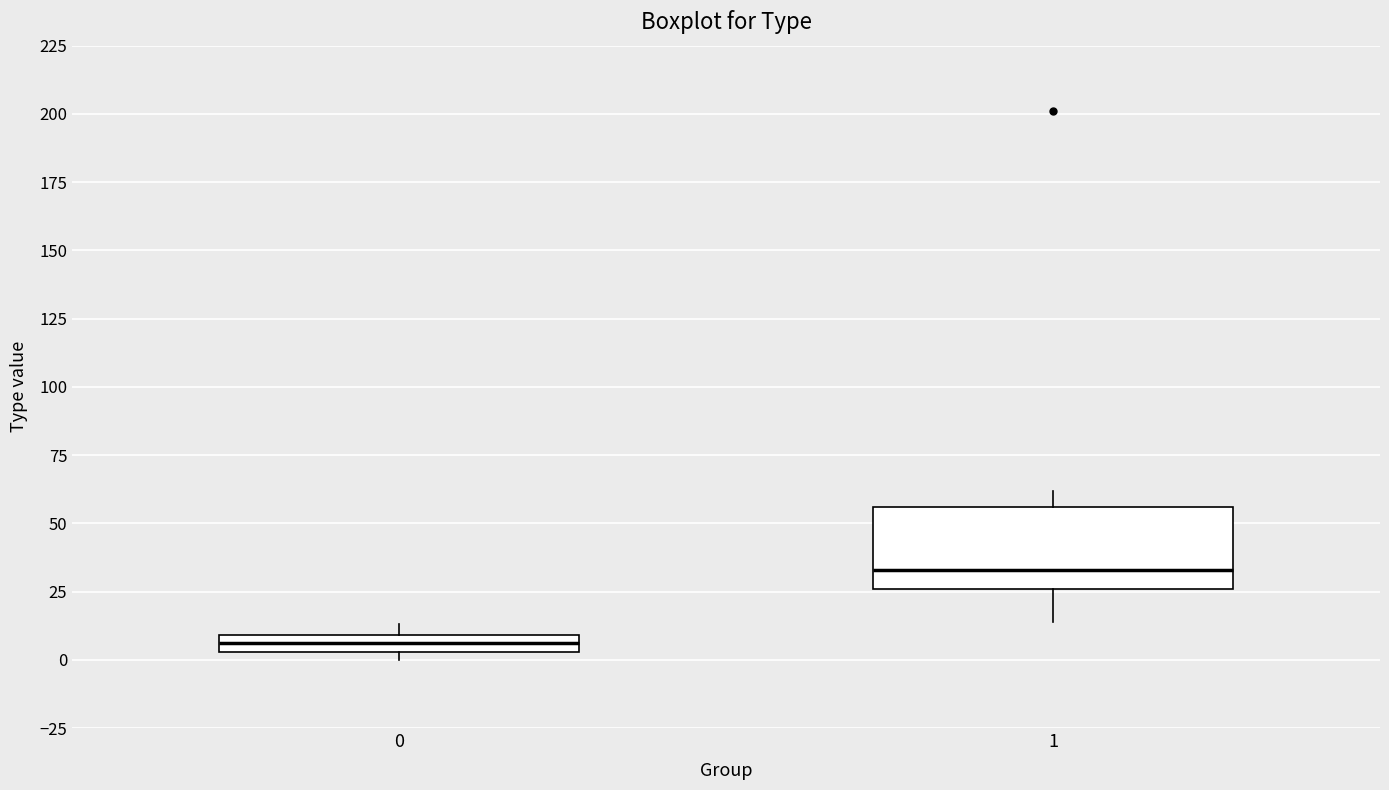

Which box's median line is the highest?

1